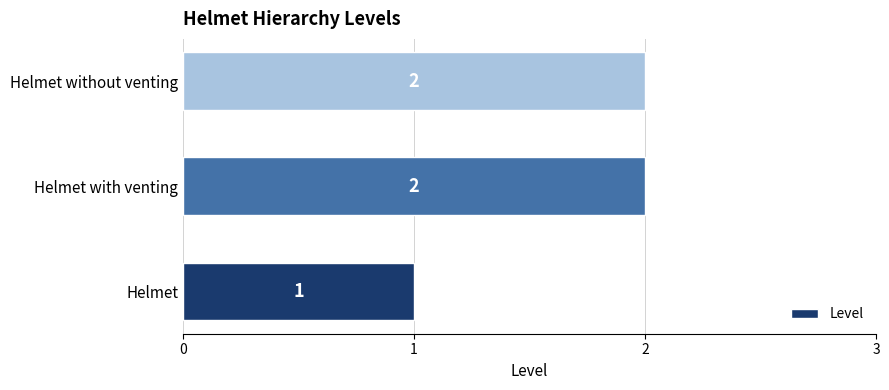

Count the values in the range 1 to 2.

3